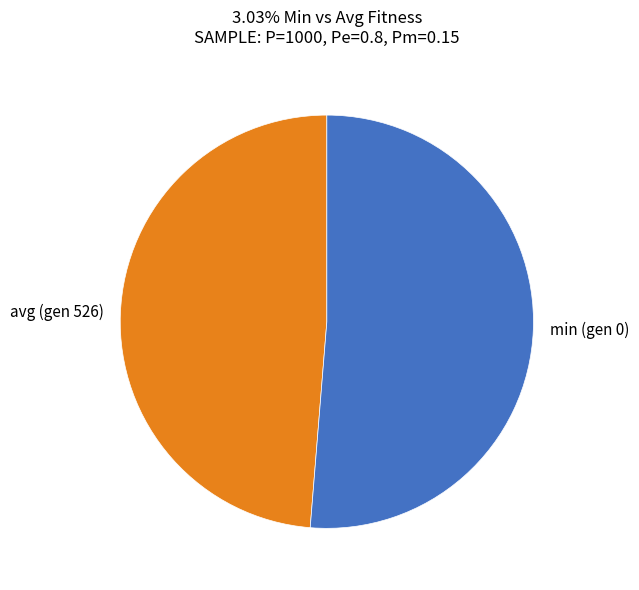

What is the largest slice in the pie chart?

min (gen 0)